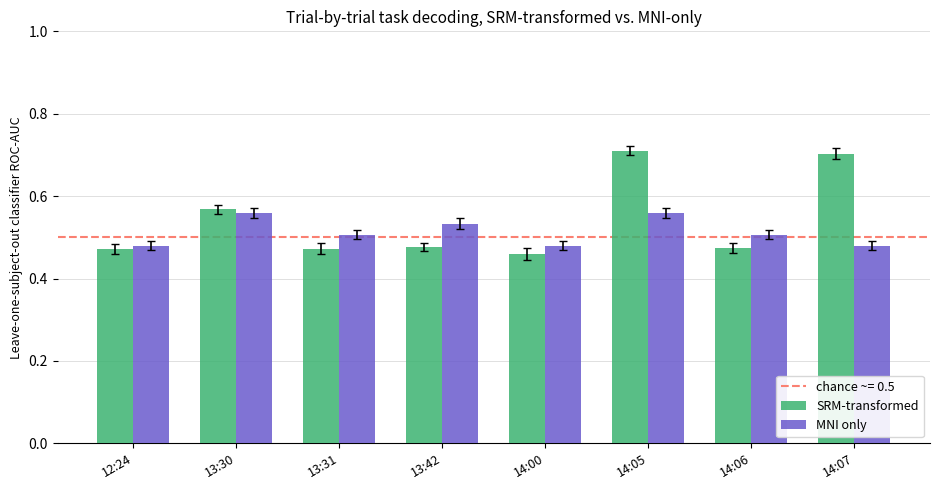

How many SRM-transformed values are between 0 and 1?

8